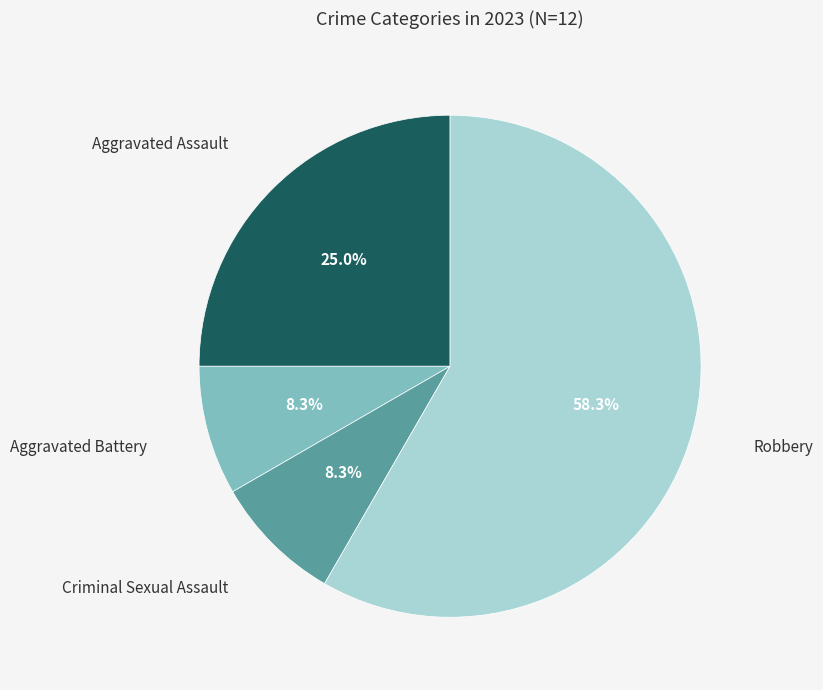

Is there any slice that represents more than half of the pie?

Yes